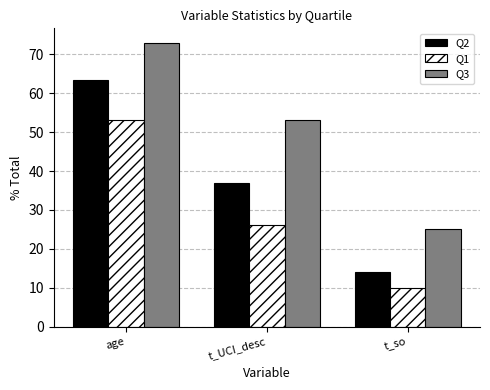

Between age and t_so, which series saw the biggest shift?

Q2